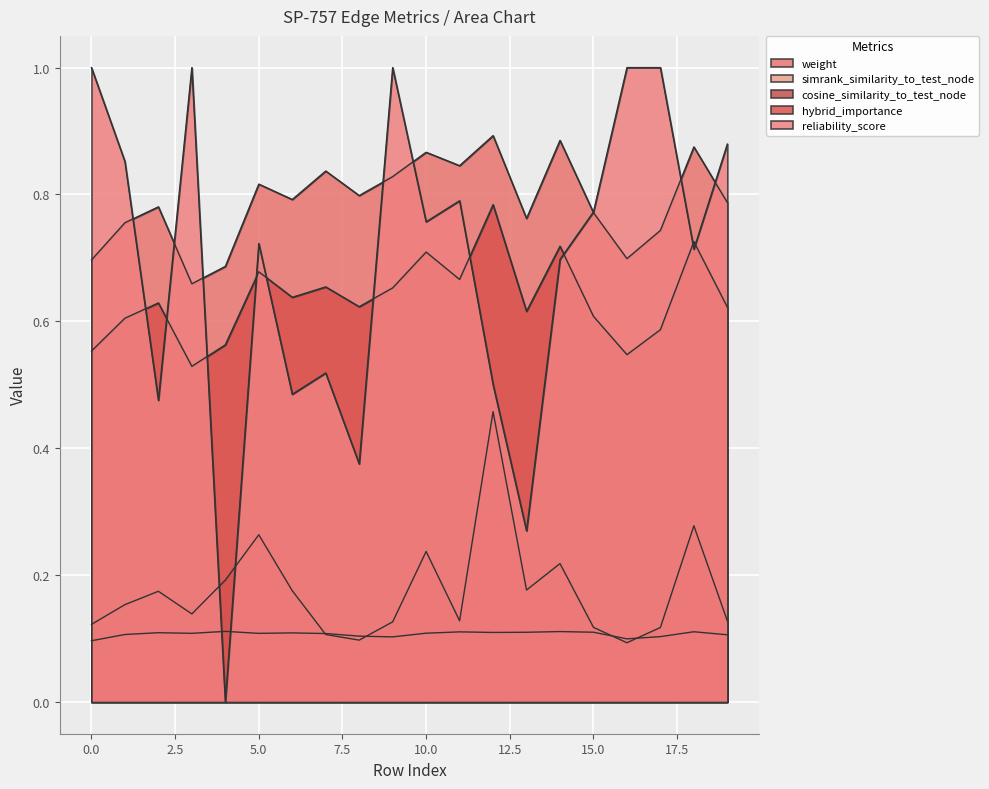

Reading left to right, extract all data points from this chart.

weight: 0=0.7	1=0.8	2=0.8	3=0.7	4=0.7	5=0.8	6=0.8	7=0.8	8=0.8	9=0.8	10=0.9	11=0.8	12=0.9	13=0.8	14=0.9	15=0.8	16=0.7	17=0.7	18=0.9	19=0.8
simrank_similarity_to_test_node: 0=0.1	1=0.1	2=0.1	3=0.1	4=0.1	5=0.1	6=0.1	7=0.1	8=0.1	9=0.1	10=0.1	11=0.1	12=0.1	13=0.1	14=0.1	15=0.1	16=0.1	17=0.1	18=0.1	19=0.1
cosine_similarity_to_test_node: 0=0.1	1=0.2	2=0.2	3=0.1	4=0.2	5=0.3	6=0.2	7=0.1	8=0.1	9=0.1	10=0.2	11=0.1	12=0.5	13=0.2	14=0.2	15=0.1	16=0.1	17=0.1	18=0.3	19=0.1
hybrid_importance: 0=0.6	1=0.6	2=0.6	3=0.5	4=0.6	5=0.7	6=0.6	7=0.7	8=0.6	9=0.7	10=0.7	11=0.7	12=0.8	13=0.6	14=0.7	15=0.6	16=0.5	17=0.6	18=0.7	19=0.6
reliability_score: 0=1.0	1=0.9	2=0.5	3=1.0	4=0.0	5=0.7	6=0.5	7=0.5	8=0.4	9=1.0	10=0.8	11=0.8	12=0.5	13=0.3	14=0.7	15=0.8	16=1.0	17=1.0	18=0.7	19=0.9